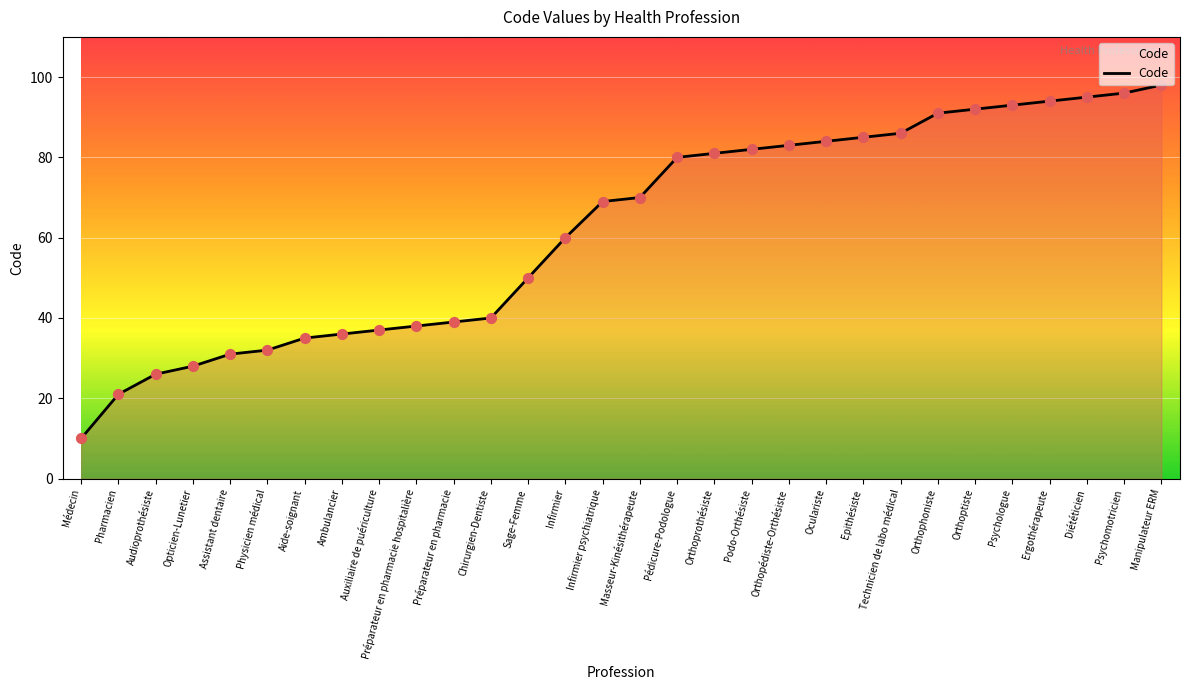

What is the change in value from Infirmier psychiatrique to Orthophoniste?

+22